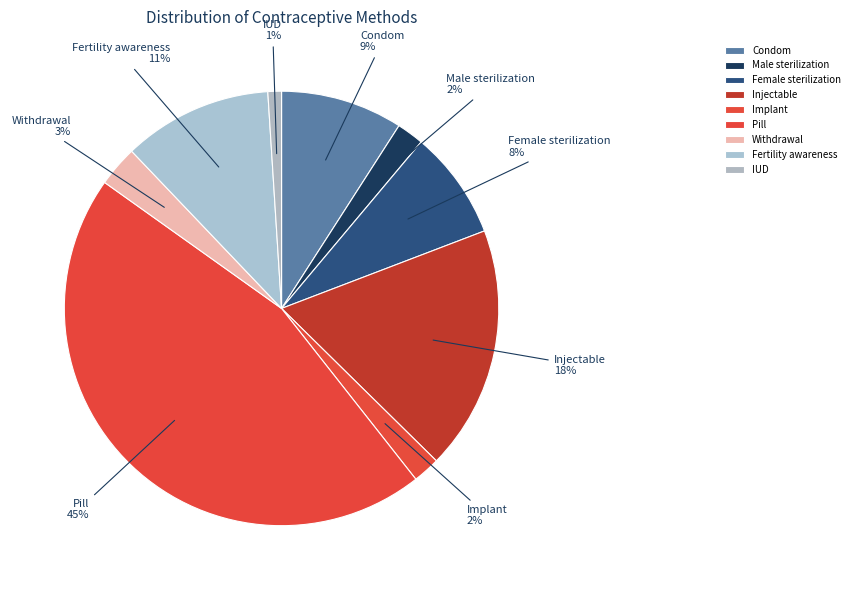

Do Male sterilization and Fertility awareness together represent more than half of the pie?

No